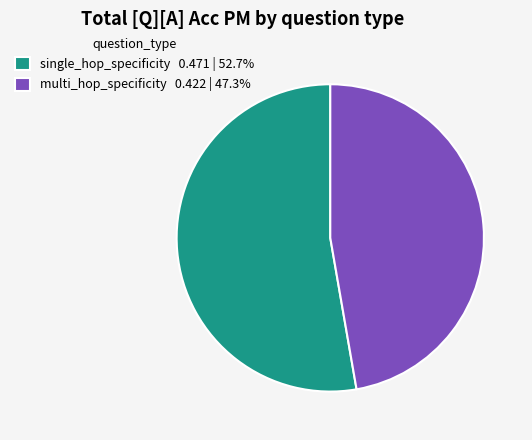

Does single_hop_specificity represent more than half of the total?

Yes